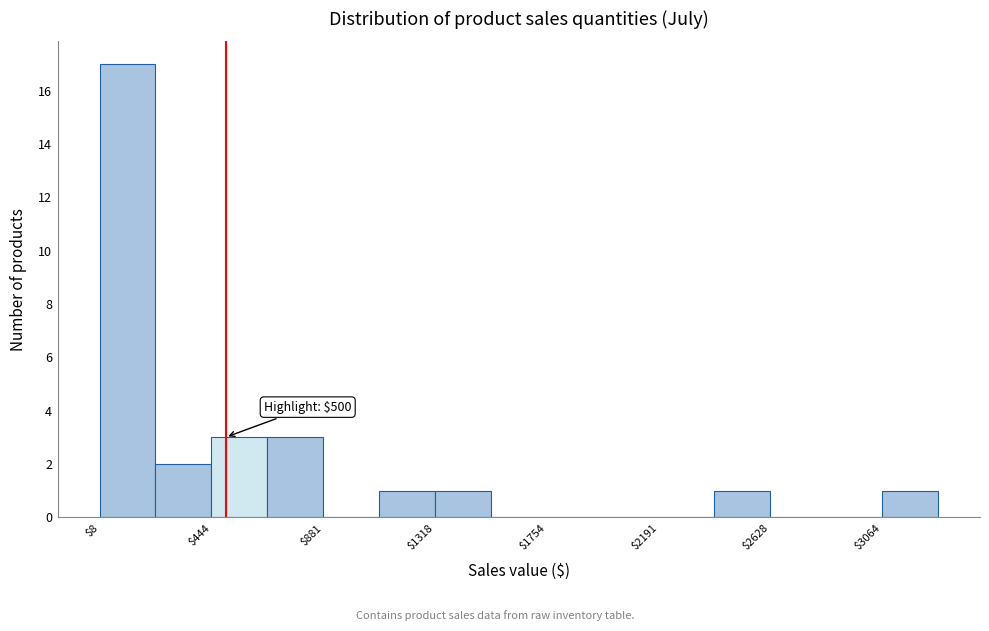

Which range on the x-axis has the tallest bar?

0 to 250